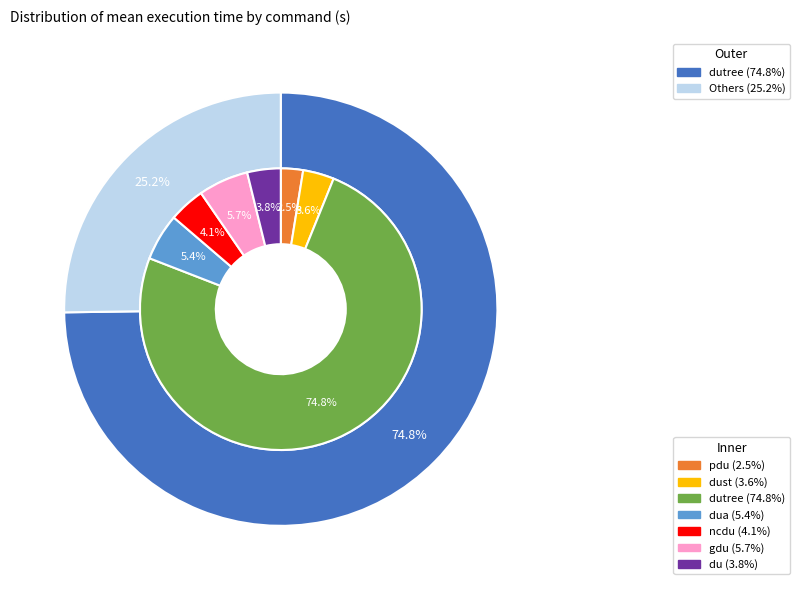

Which slice is the largest?

dutree